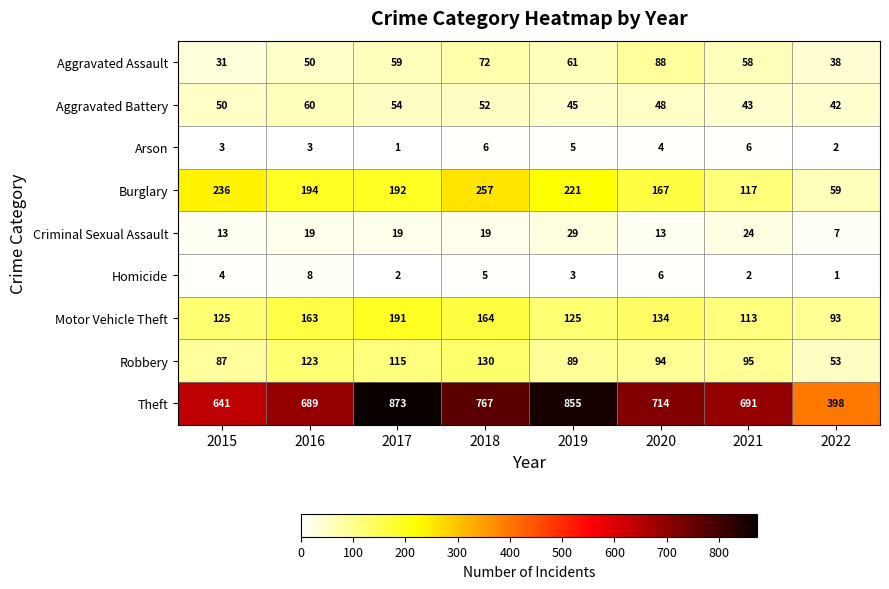

At which label is Homicide closest to 4?

2015